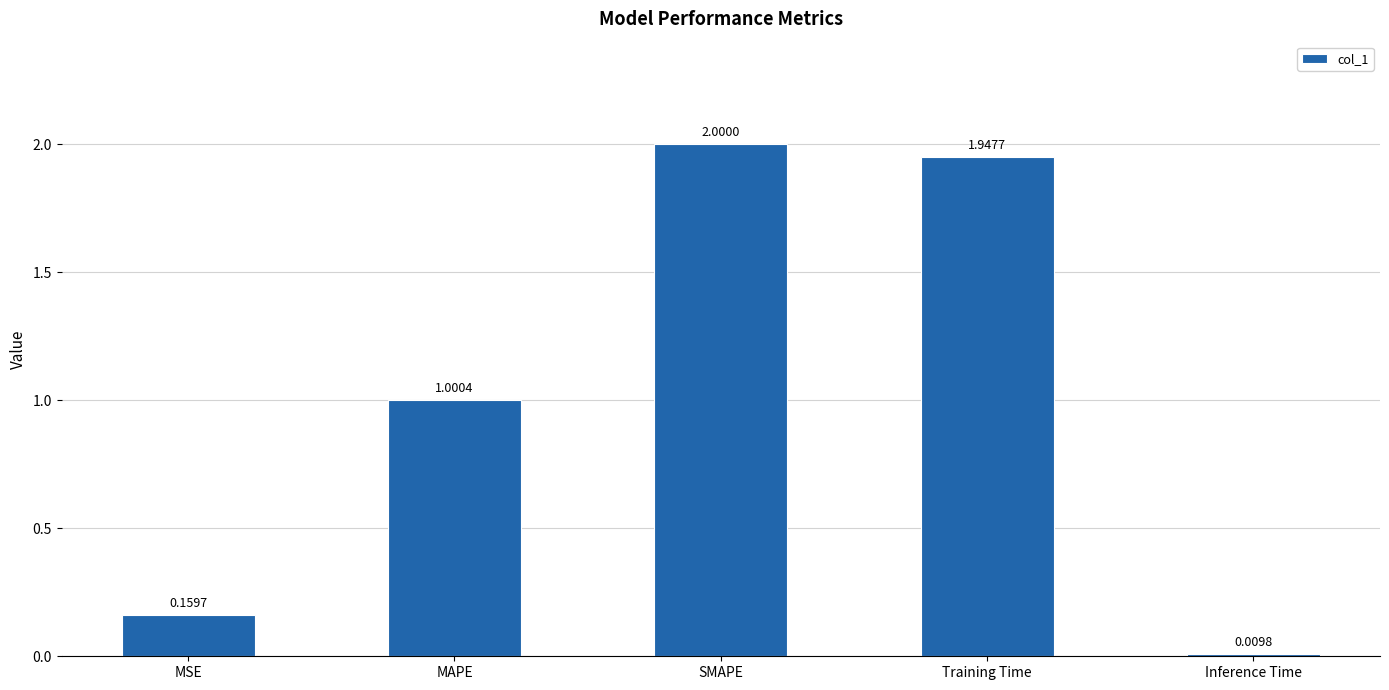

What is the value of the 3rd bar from the left?

2.0